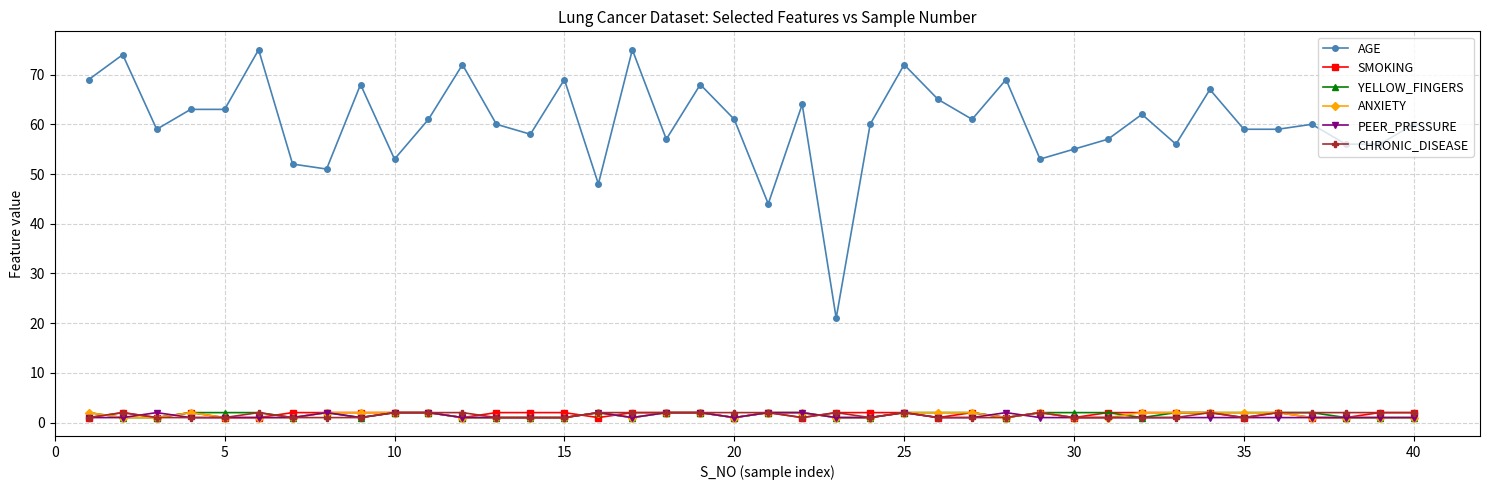

Which series has the largest total across all categories?

AGE